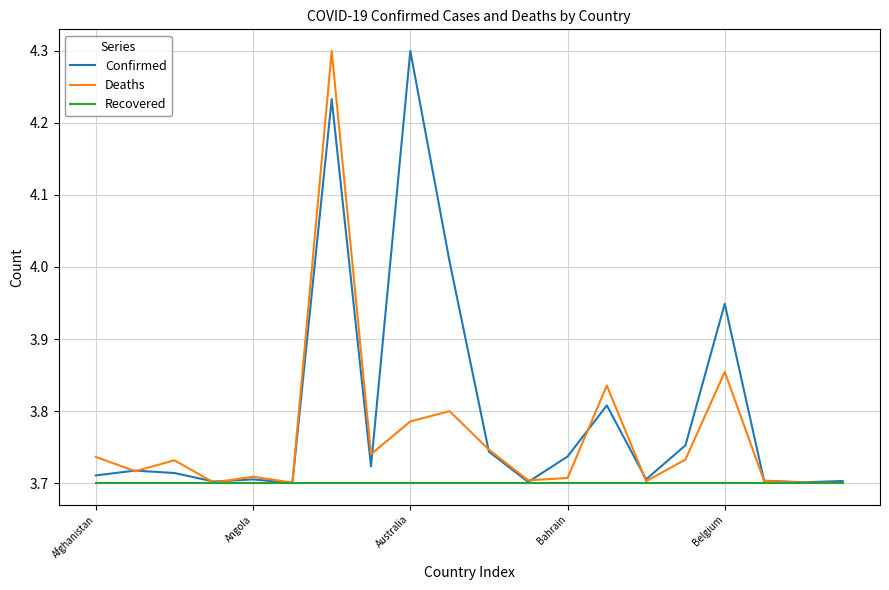

List the series in order of their overall mean, lowest first.

Recovered, Deaths, Confirmed